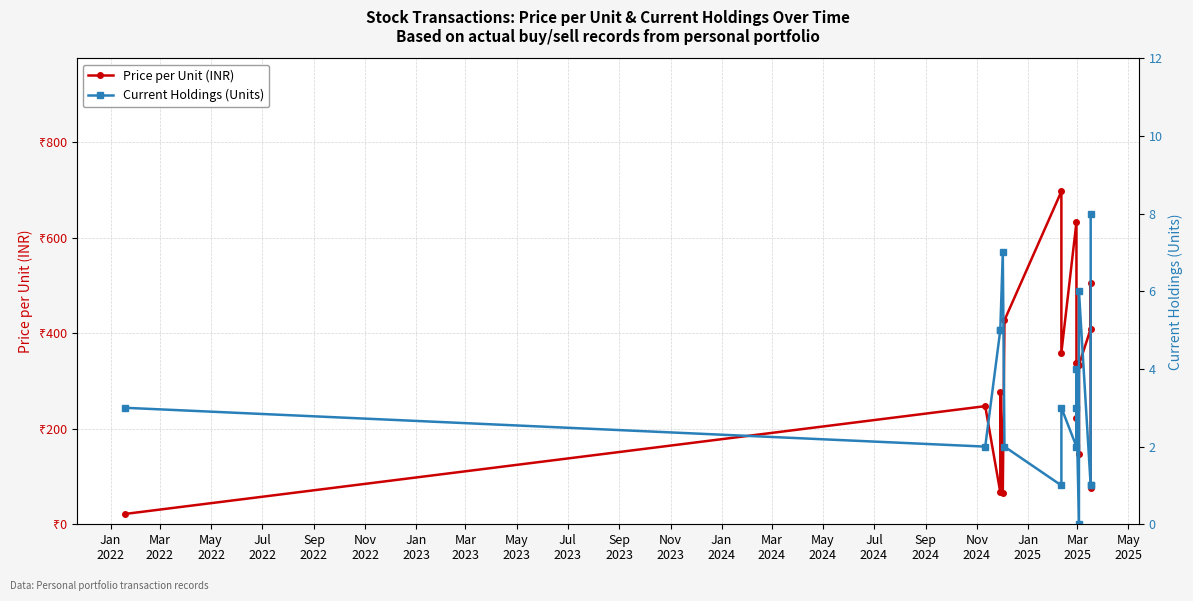

How many series are shown in this chart?

2